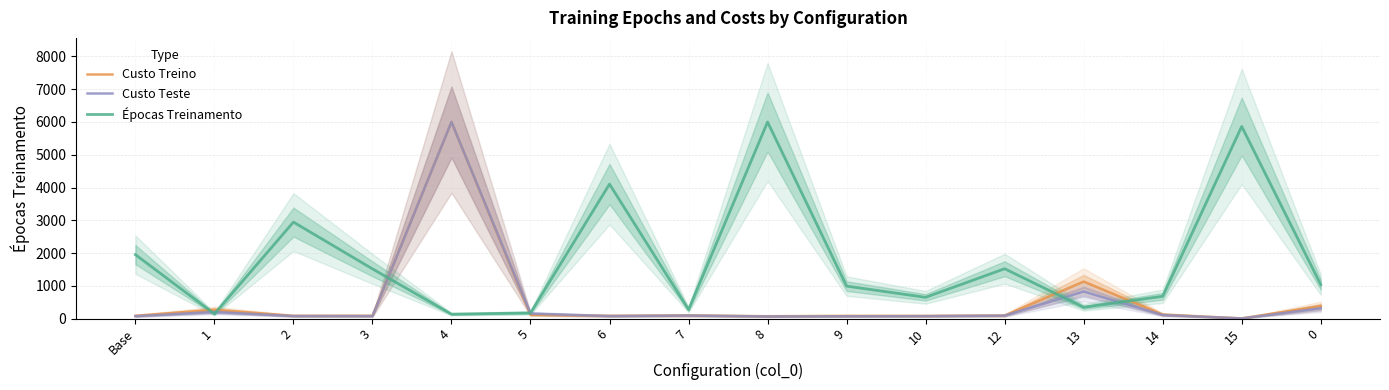

How many times do Épocas Treinamento and Custo Treino cross each other?

6